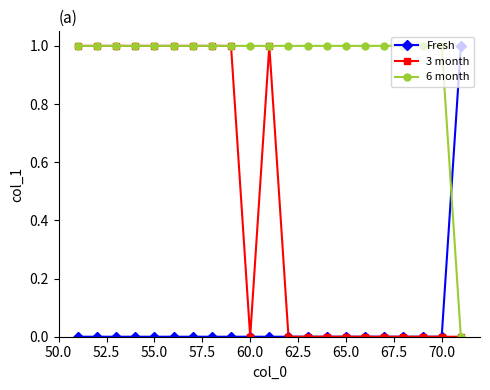

Which series has the largest total across all categories?

6 month